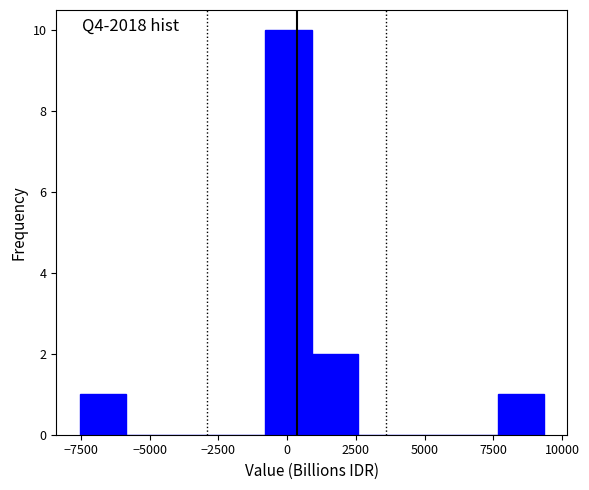

Read against the x-axis, roughly where is the centre of the tallest bar?

0